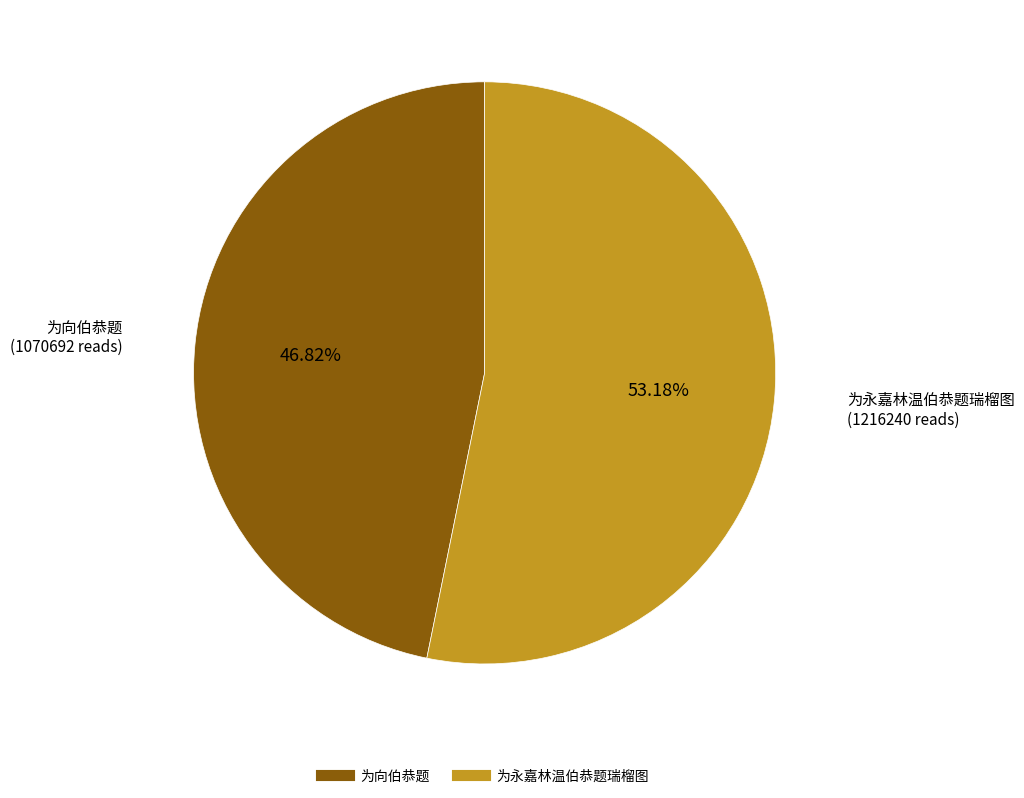

What percentage is the 为永嘉林温伯恭题瑞榴图 slice, to the nearest percent?

53%